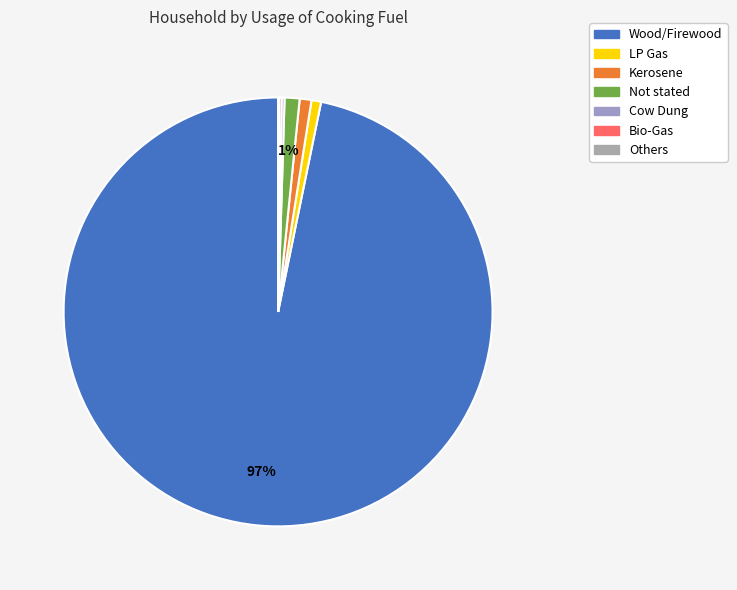

Between Bio-Gas and Others, which is larger?

Bio-Gas